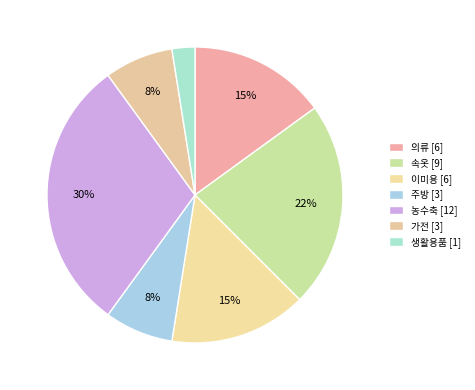

How many segments does this pie chart have?

7